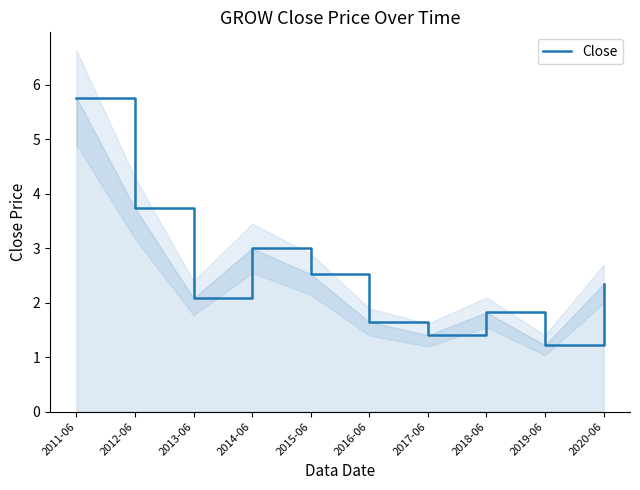

Rank the categories by value from lowest to highest.

2019-06, 2017-06, 2016-06, 2018-06, 2013-06, 2020-06, 2015-06, 2014-06, 2012-06, 2011-06